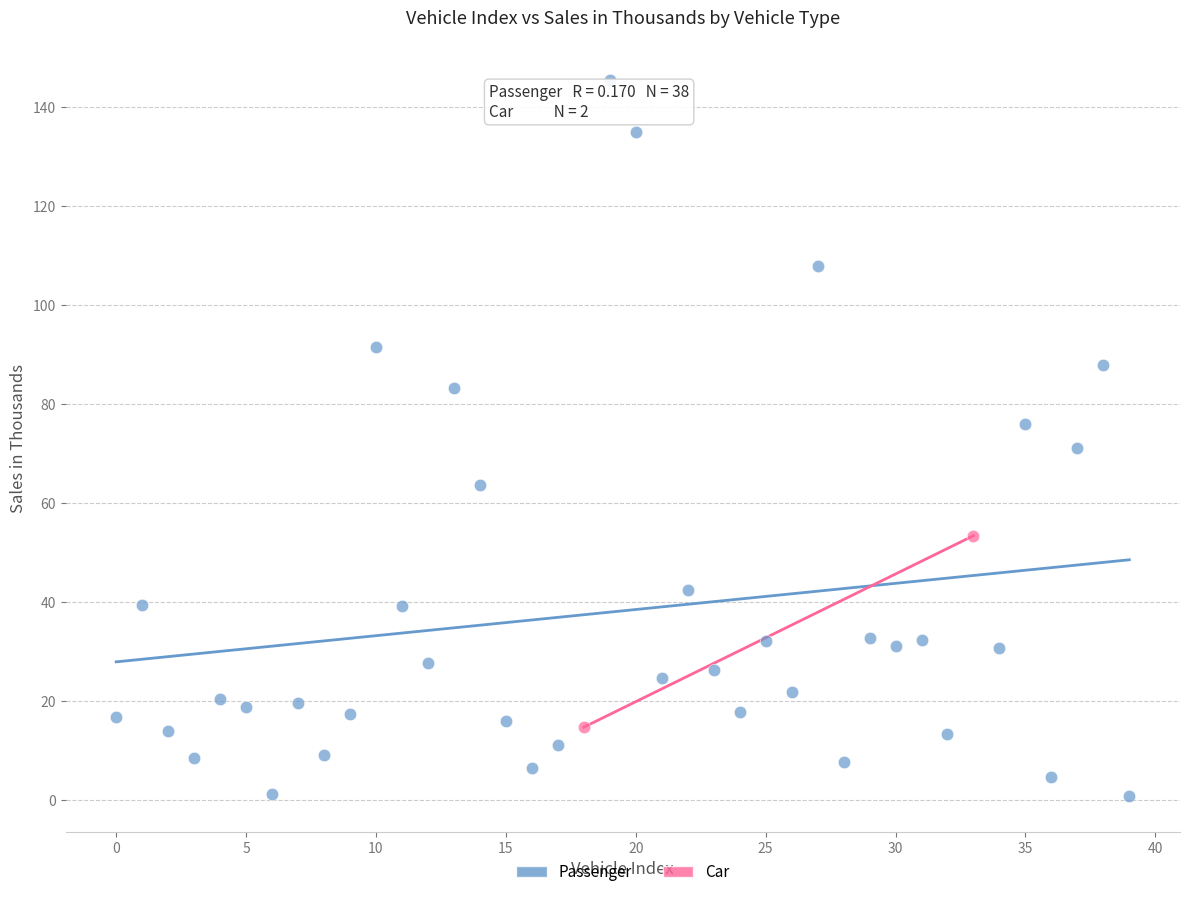

What are all the series names shown in the legend?

Passenger, Car